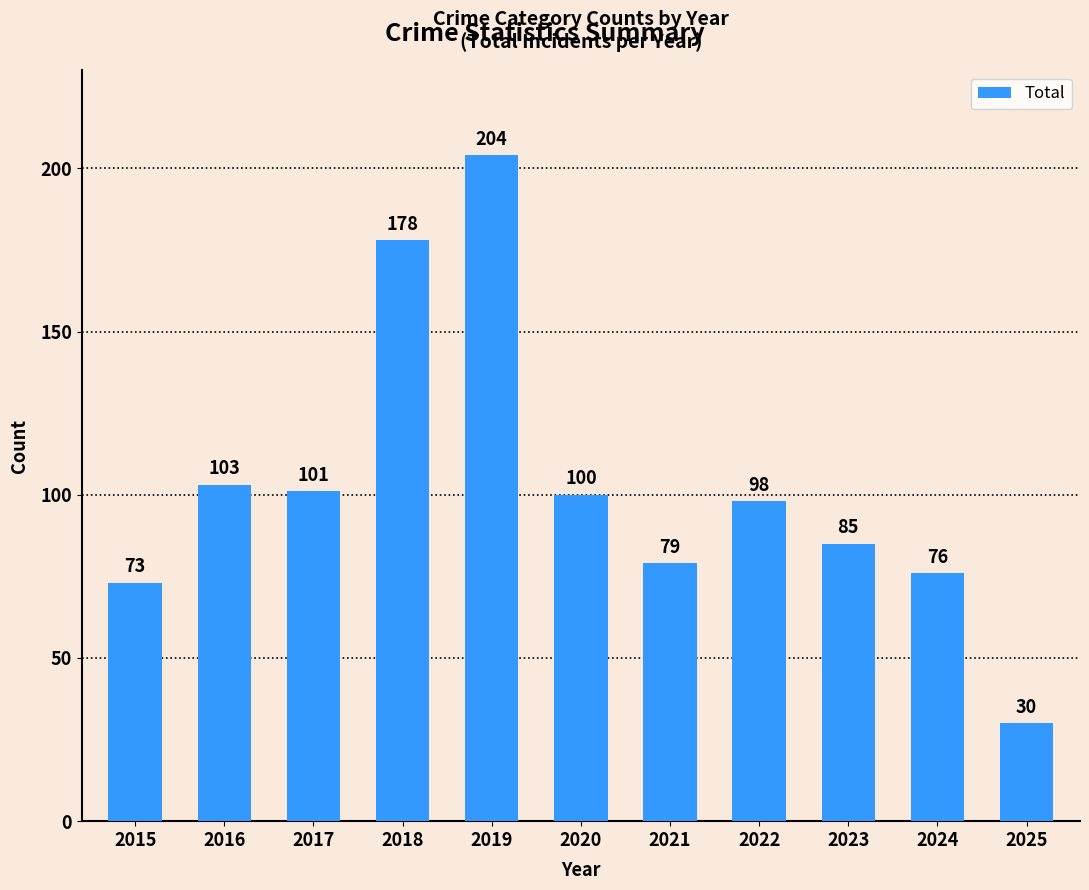

Where does the data first go above 98?

2016